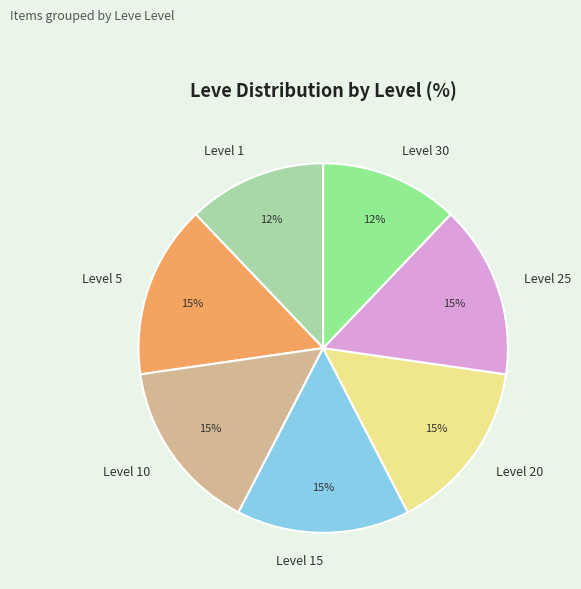

What is the ratio of the value at Level 30 to the value at Level 25?

0.8